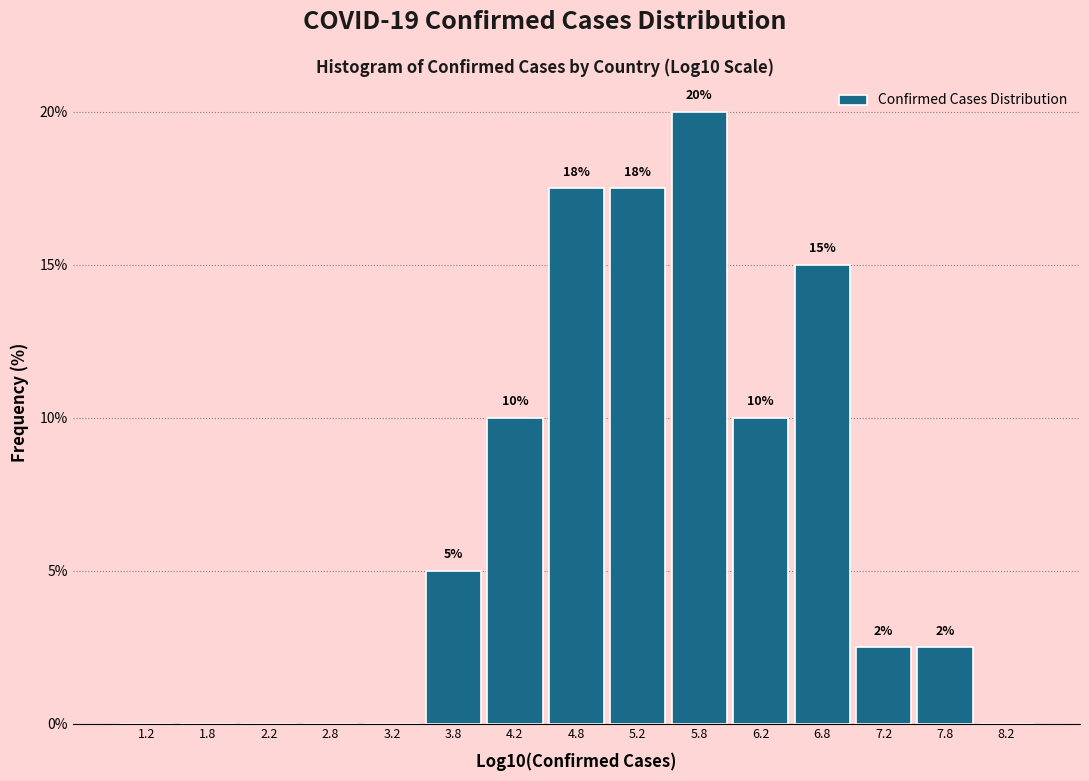

Which range on the x-axis has the tallest bar?

5.5 to 6.0